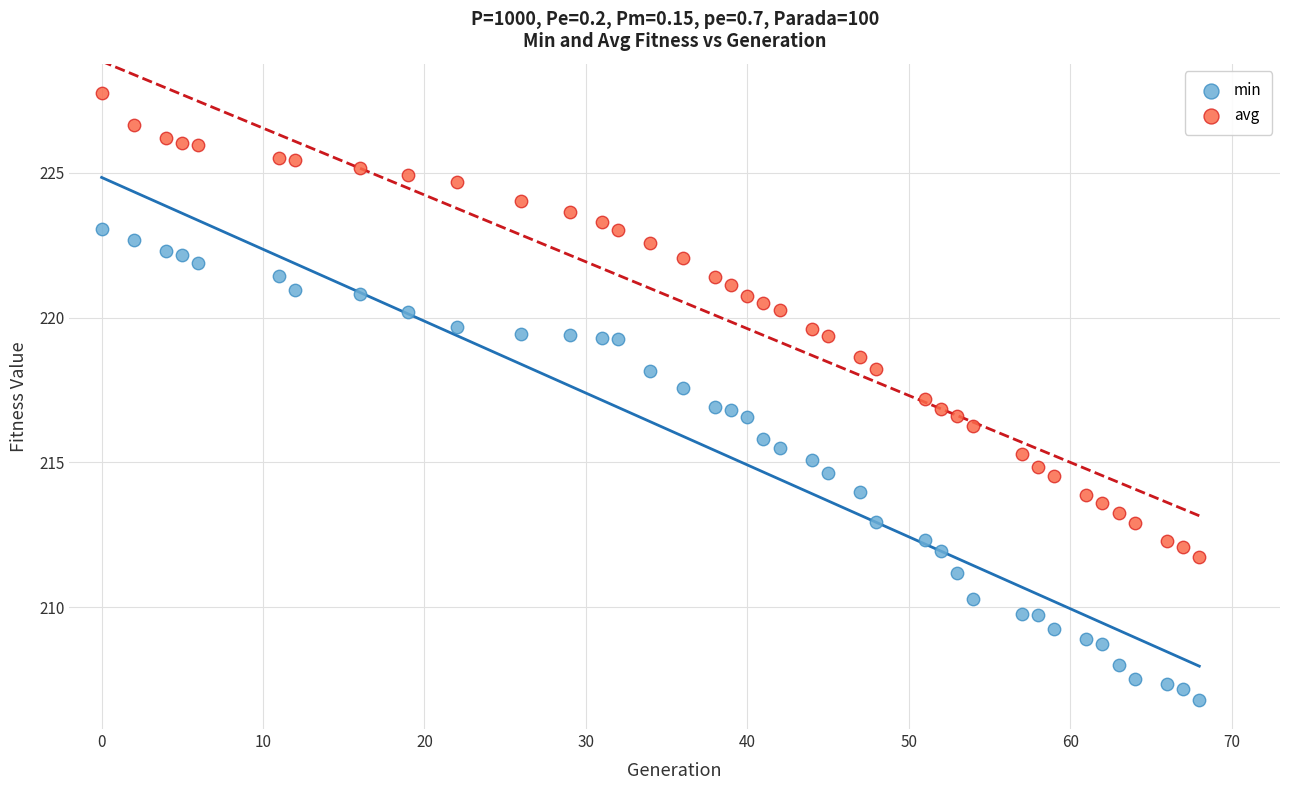

Which series has the largest Y range (max minus min)?

min